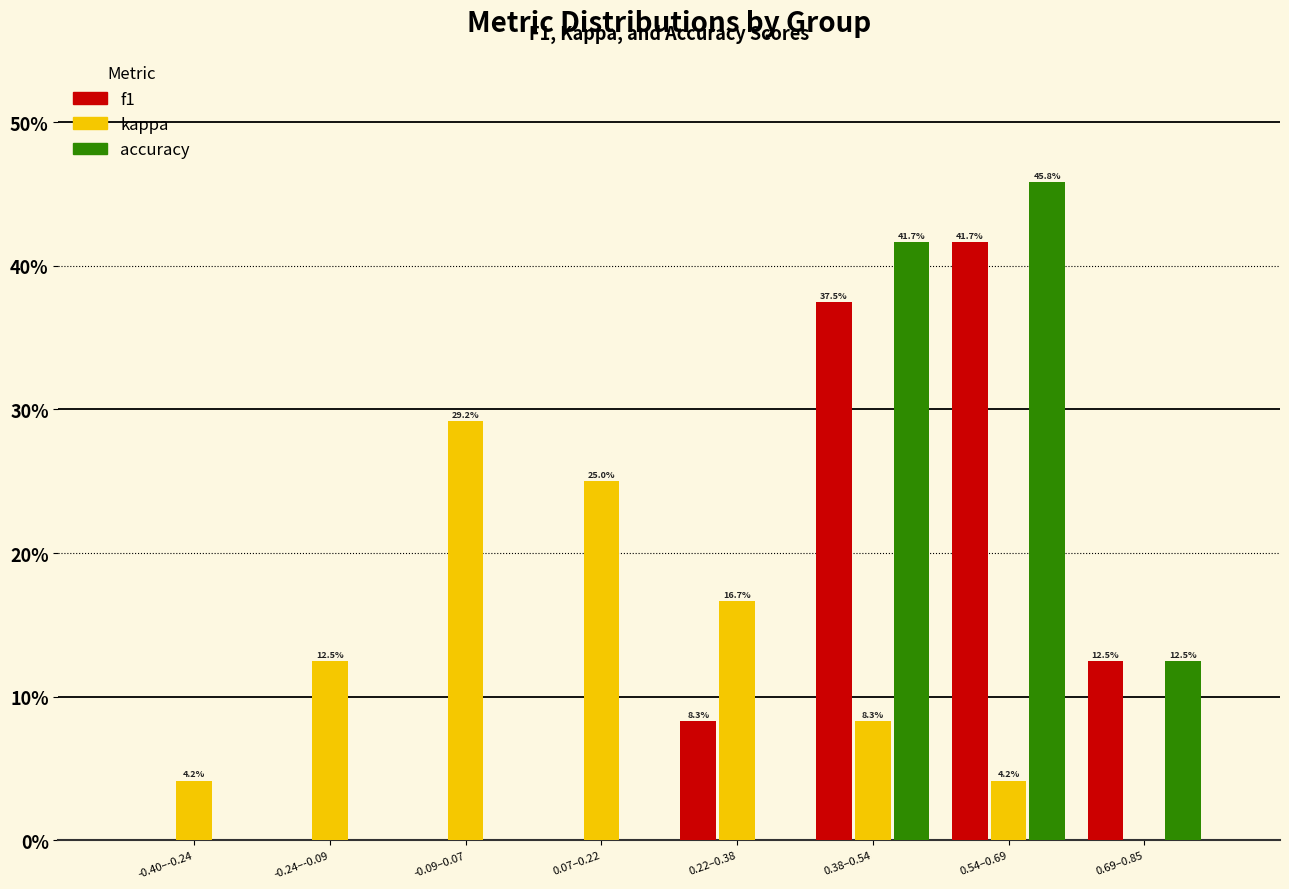

Reading left to right, list all the values displayed in this chart.

f1: -0.40–-0.24=0.0	-0.24–-0.09=0.0	-0.09–0.07=0.0	0.07–0.22=0.0	0.22–0.38=8.3	0.38–0.54=37.5	0.54–0.69=41.7	0.69–0.85=12.5
kappa: -0.40–-0.24=4.2	-0.24–-0.09=12.5	-0.09–0.07=29.2	0.07–0.22=25.0	0.22–0.38=16.7	0.38–0.54=8.3	0.54–0.69=4.2	0.69–0.85=0.0
accuracy: -0.40–-0.24=0.0	-0.24–-0.09=0.0	-0.09–0.07=0.0	0.07–0.22=0.0	0.22–0.38=0.0	0.38–0.54=41.7	0.54–0.69=45.8	0.69–0.85=12.5